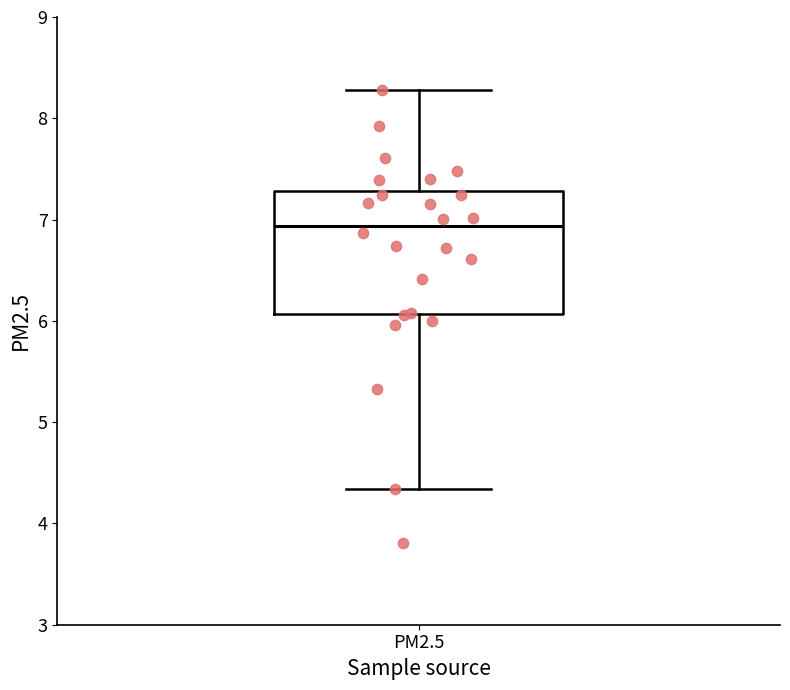

Where does the median line of the box for PM2.5 sit on the y-axis? The values are not printed on the chart, so give them approximately, as read against the axis.

6.9